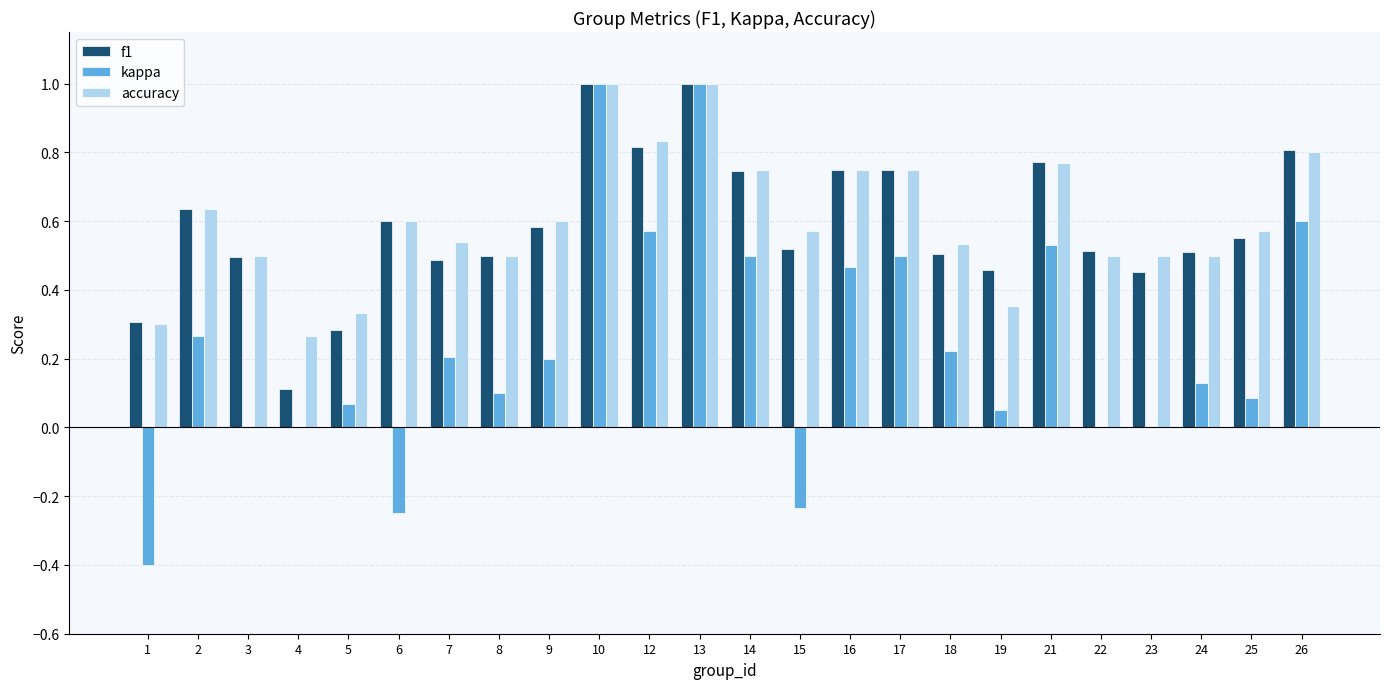

What is the total value across all series at 9?

1.4